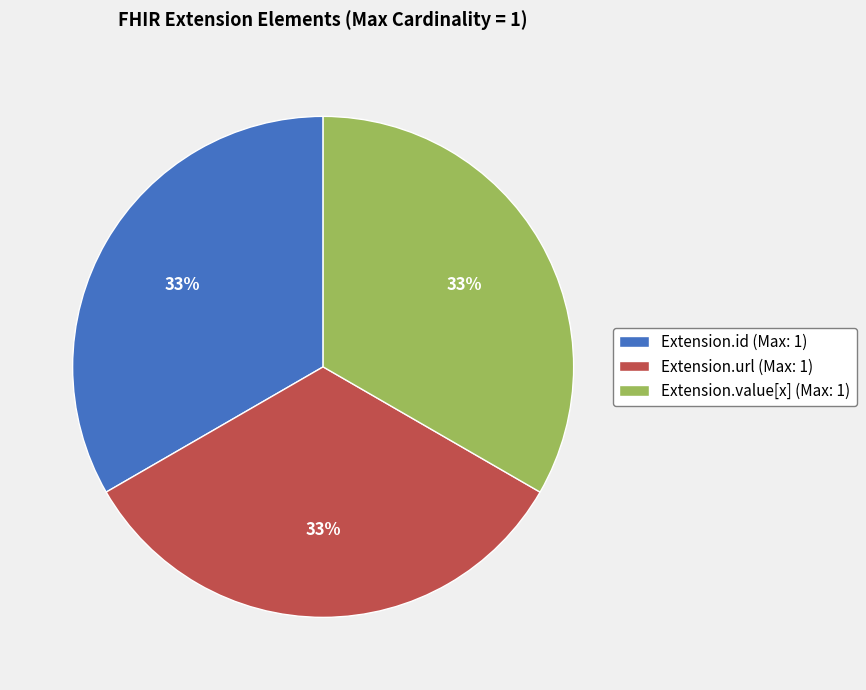

To the nearest percent, what is the combined percentage of Extension.id (Max: 1) and Extension.url (Max: 1)?

67%